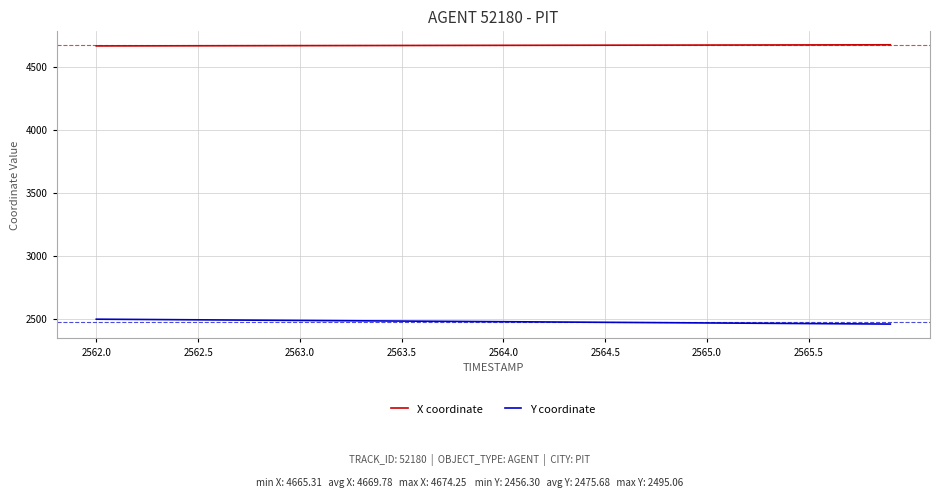

True or false: Y coordinate and X coordinate intersect in this chart.

False